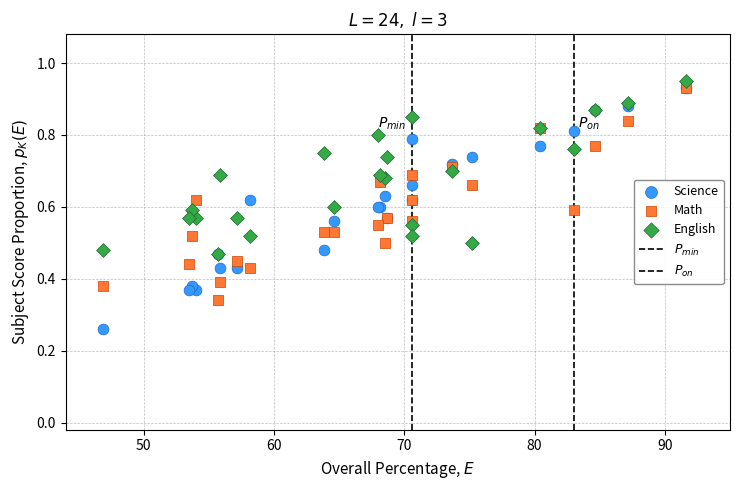

Which series has the widest spread of Y values?

Science